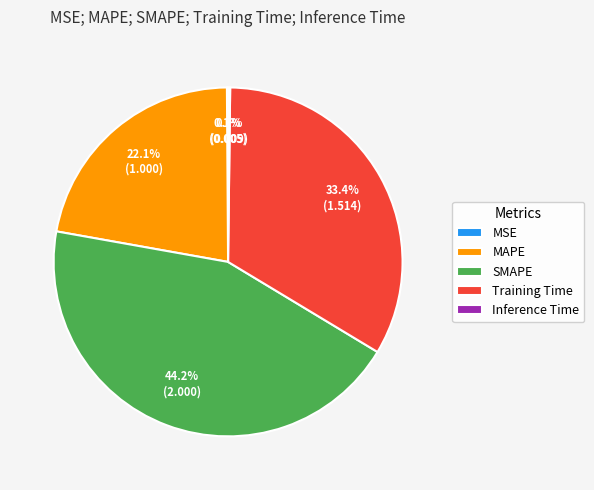

What is the ratio of the value at Training Time to the value at SMAPE?

0.8